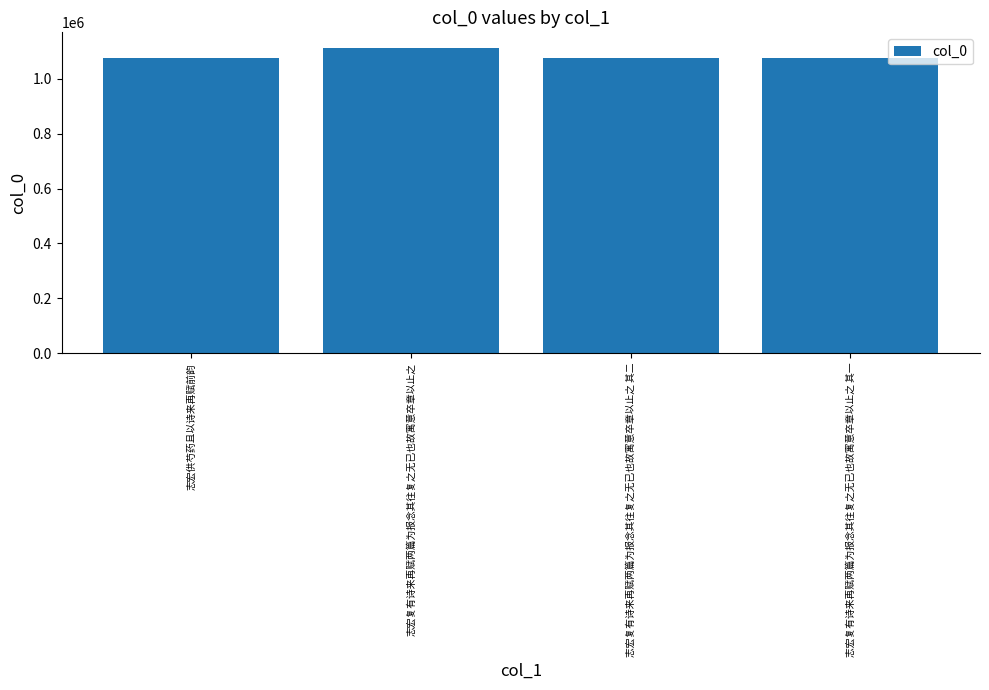

What is the sum of all values?

4345579